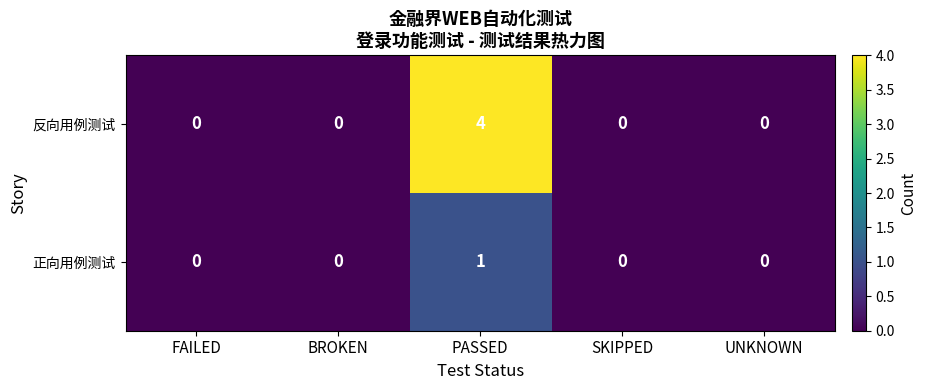

The 反向用例测试 series shows 0 at SKIPPED. True or false?

True